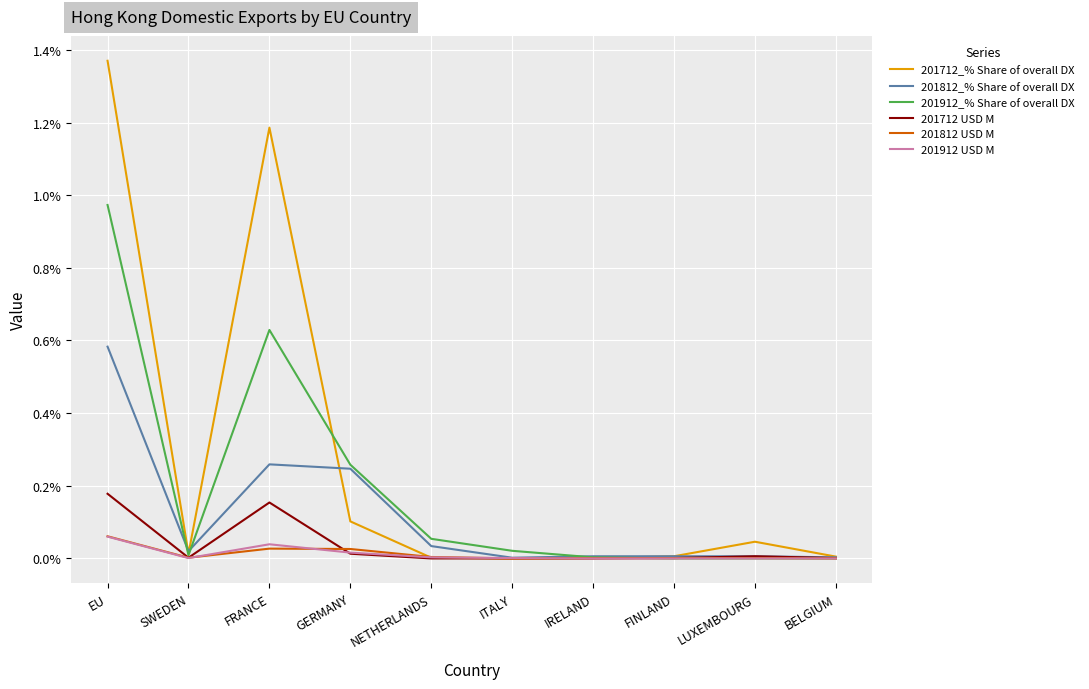

What position from the left is FINLAND?

8